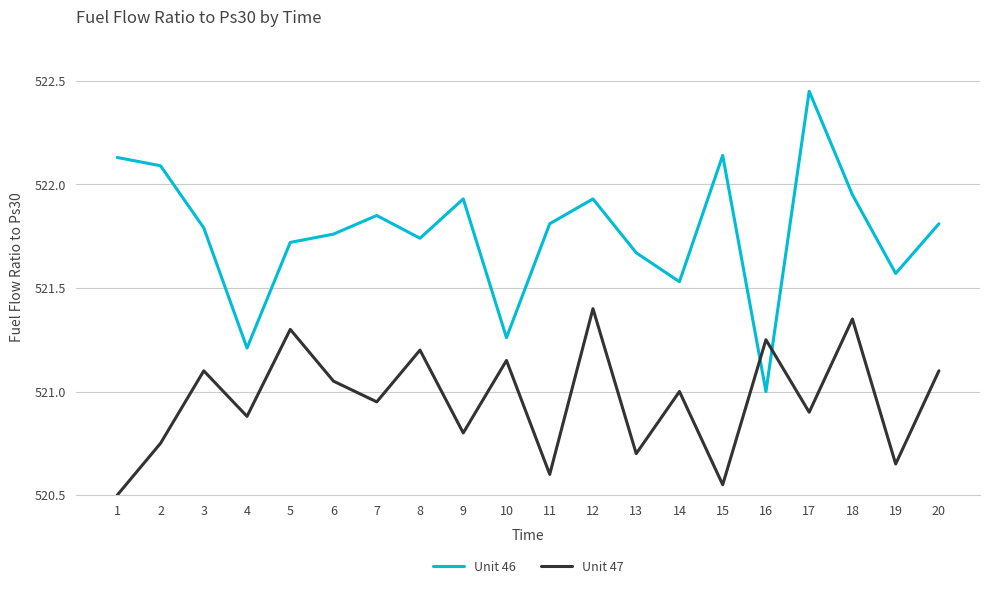

How many interior local valleys does the Unit 46 series have?

6